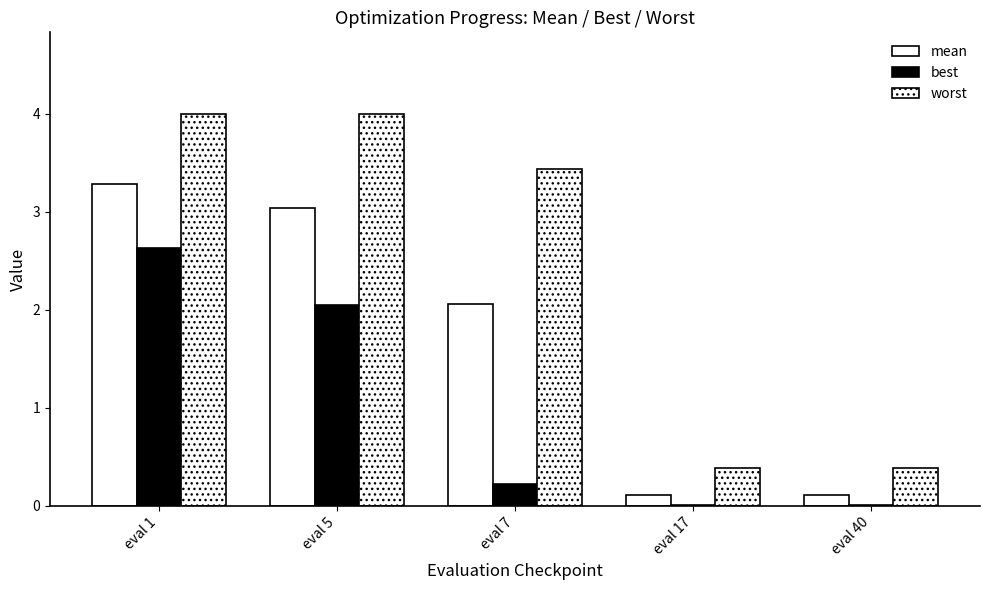

List the series in order of their overall mean, lowest first.

best, mean, worst